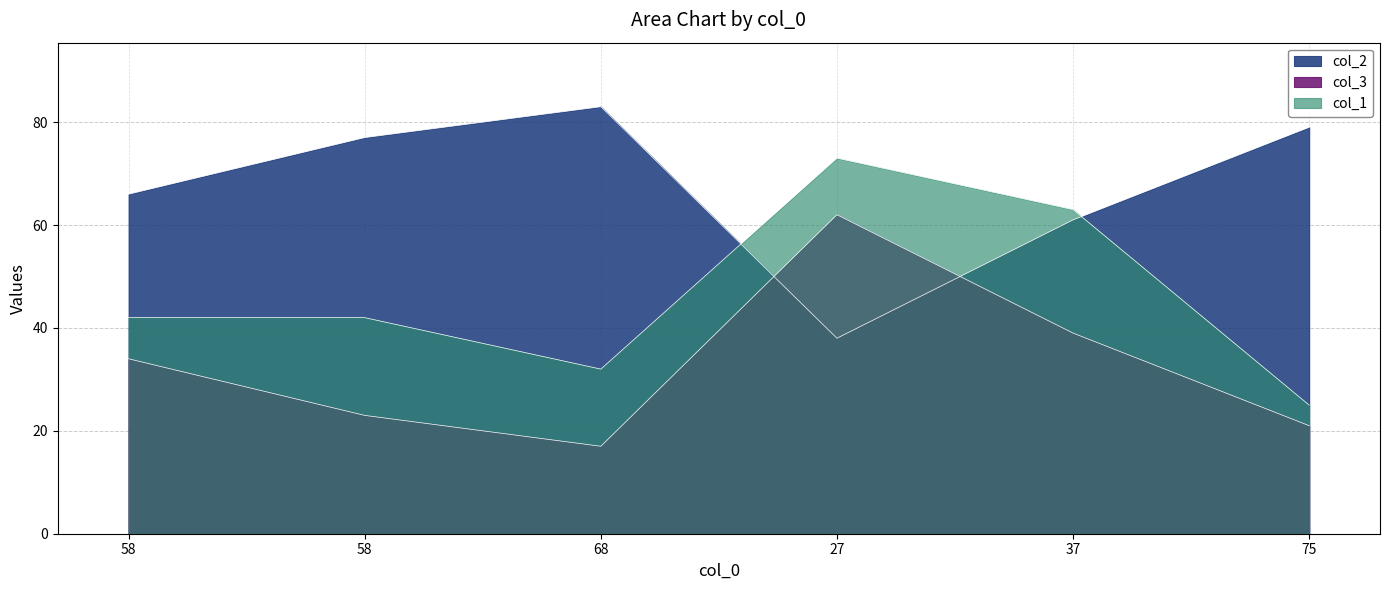

True or false: col_2 has a value of 77 at 58.

True